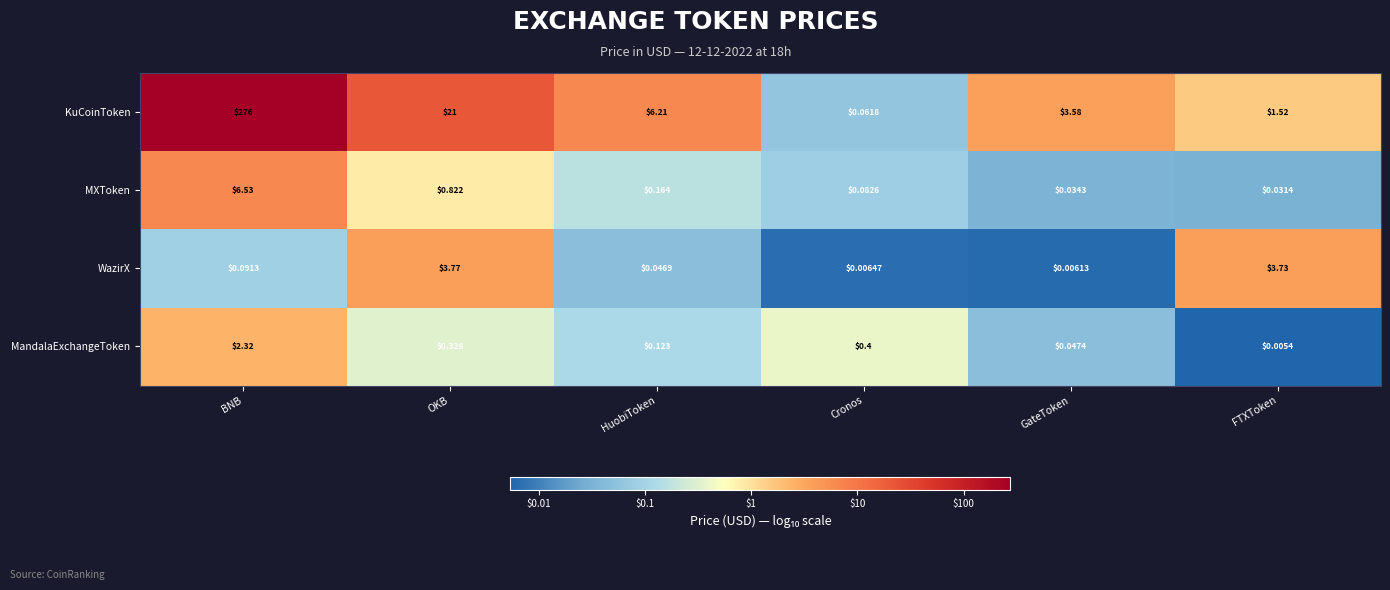

At which category does the chart reach its peak across all series?

BNB